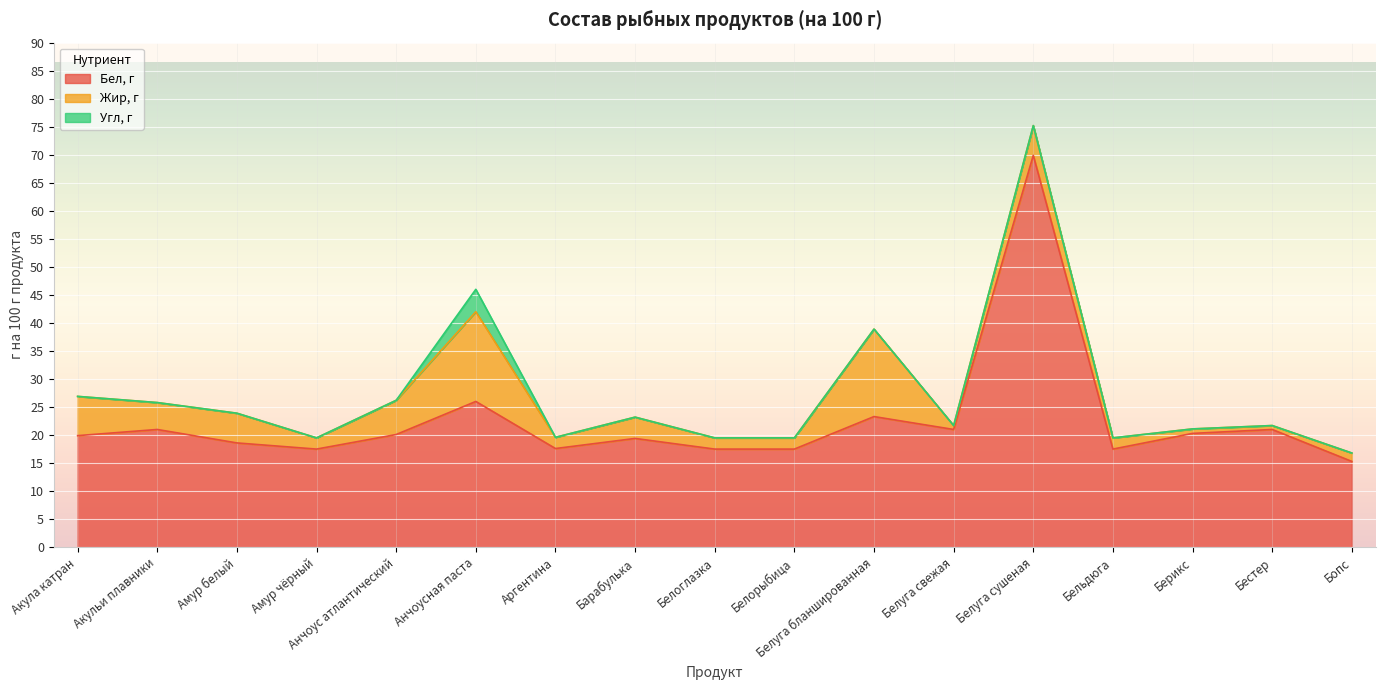

How many interior local peaks does the Угл, г series have?

1